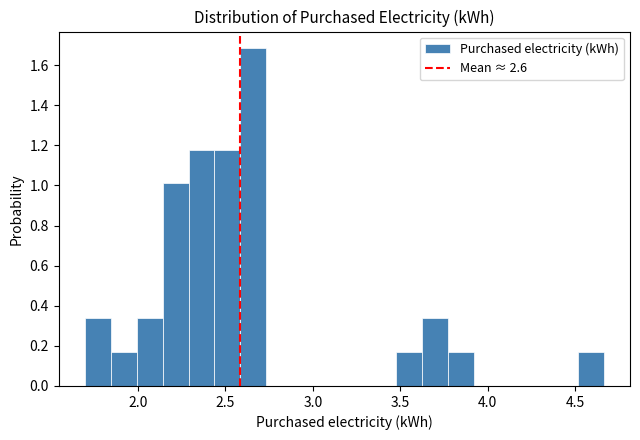

Read against the x-axis, roughly where is the centre of the tallest bar?

2.65